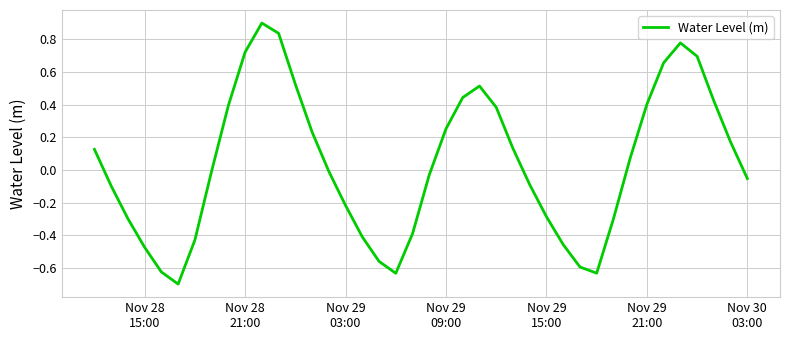

What is the sum of all values?

1.4